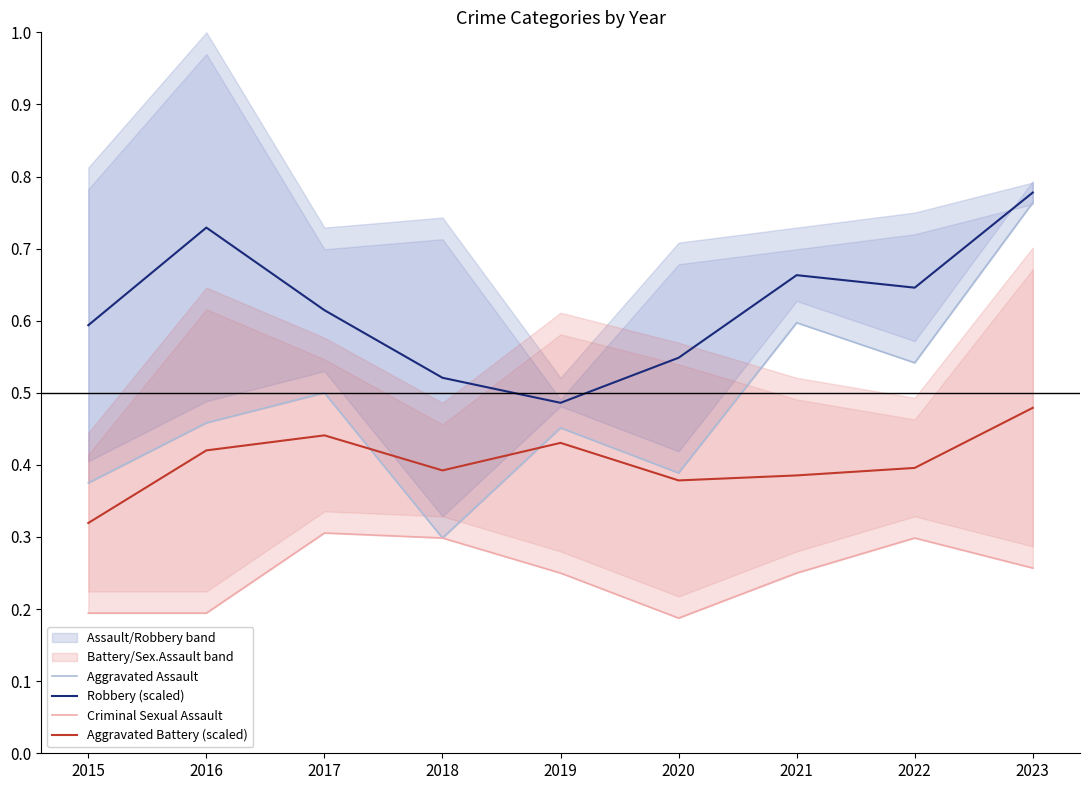

What is the average value of the Aggravated Assault series?

0.5